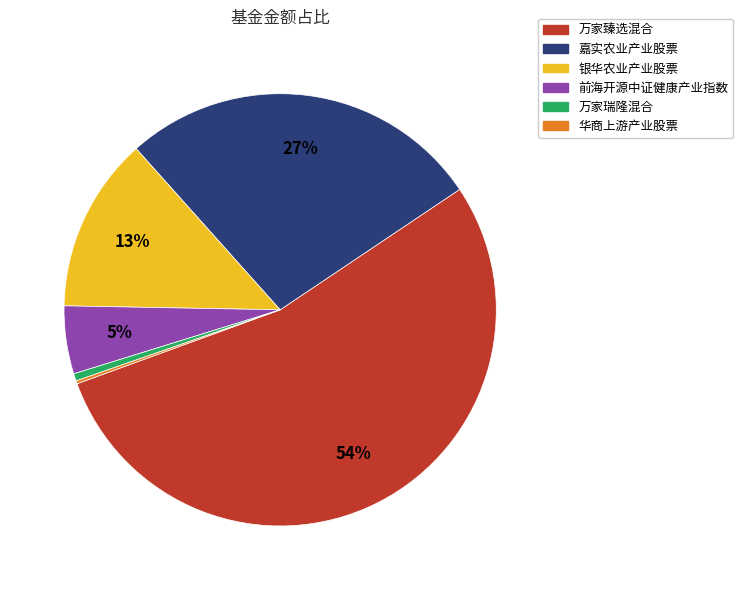

Which category has the biggest portion of the pie?

万家臻选混合